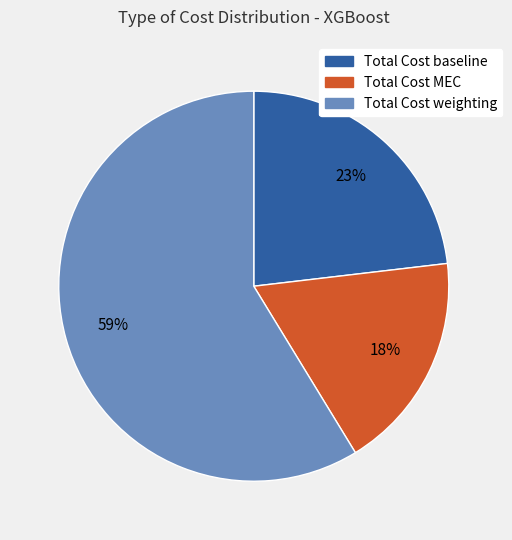

Is it true that Total Cost baseline is 23% of the pie?

True